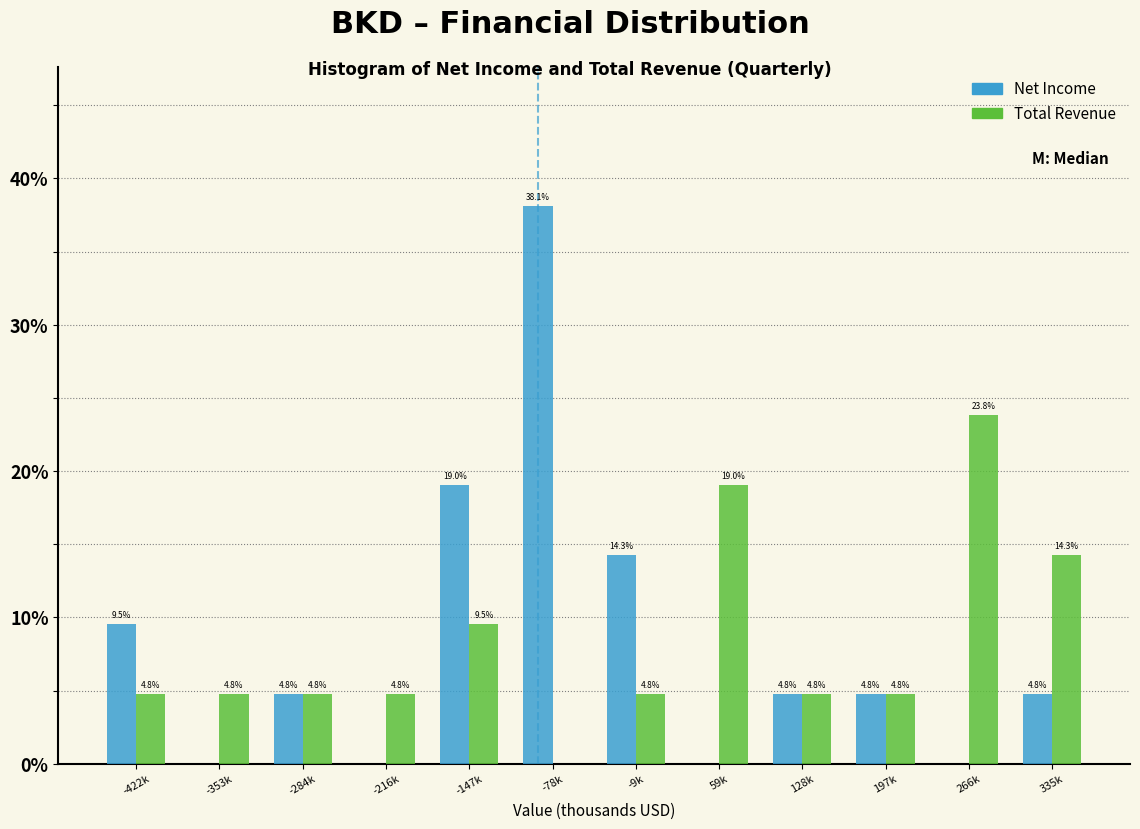

At which category is the sum across all series the highest?

-78k